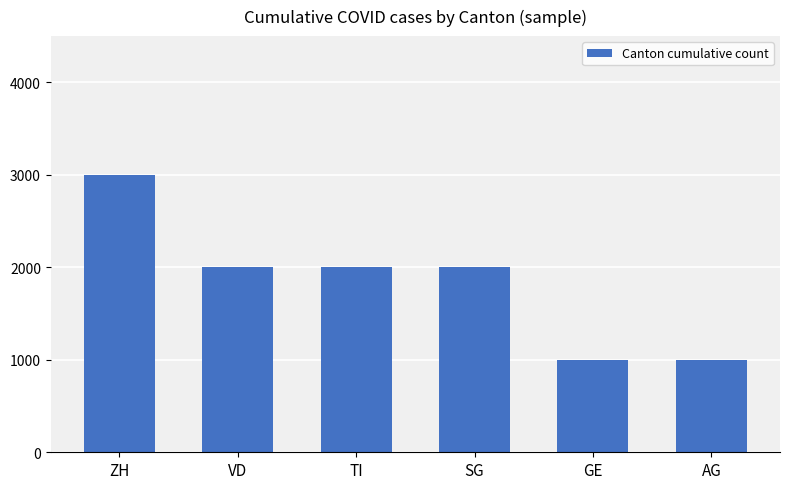

What is the smallest value displayed?

1000